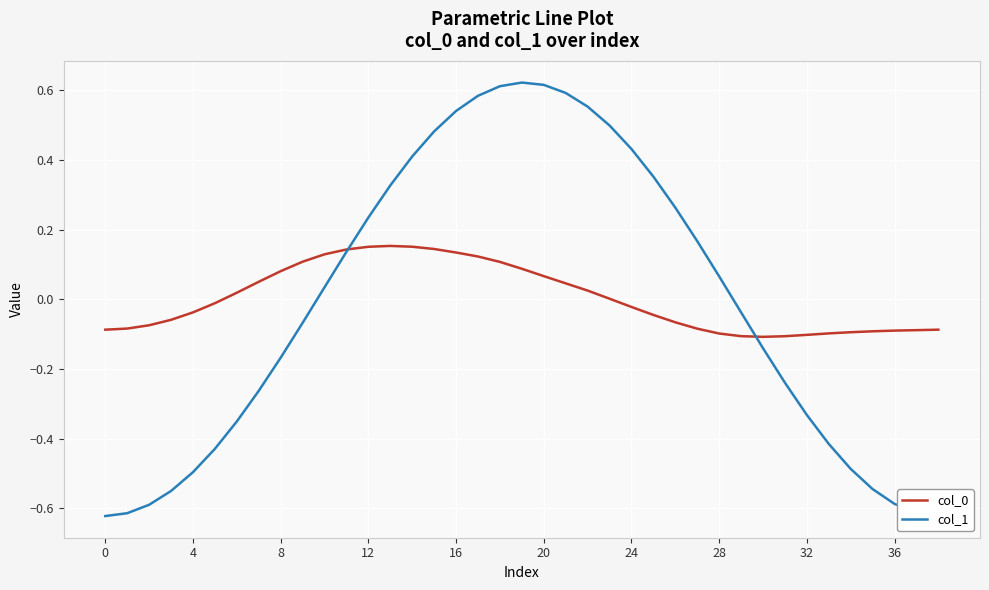

After their last crossing, which series has the higher values: col_1 or col_0?

col_0